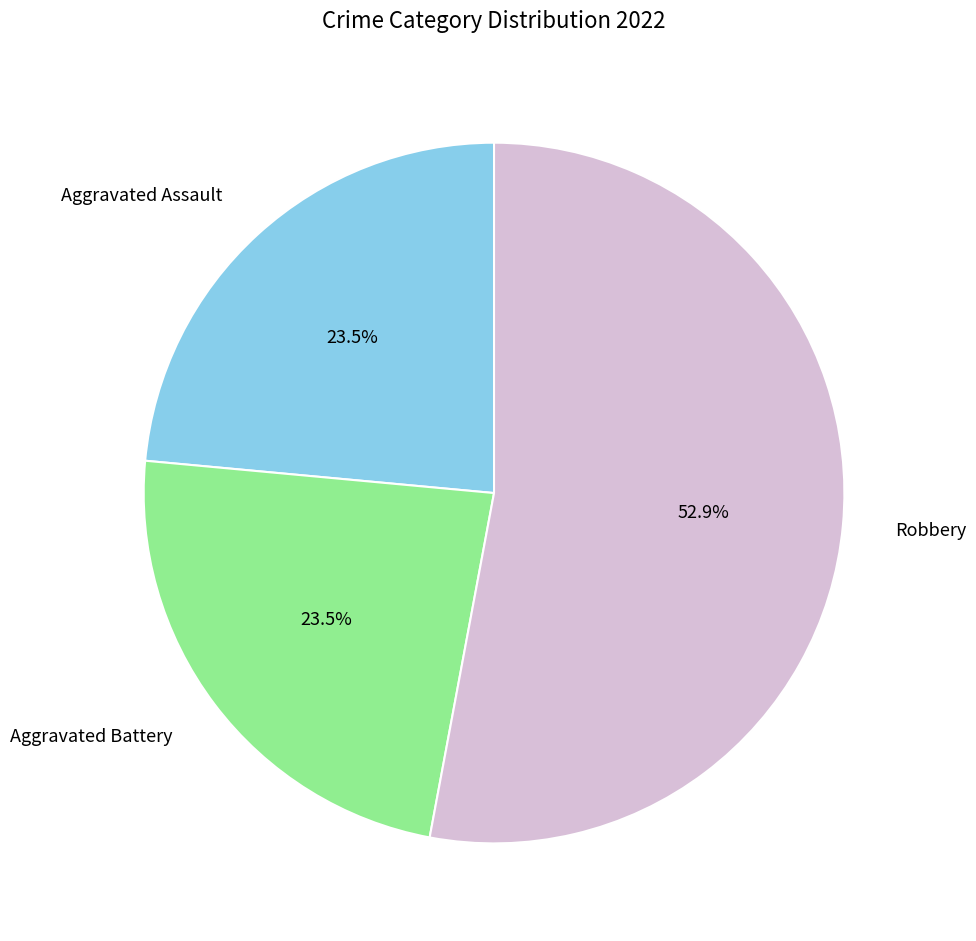

Is it true that Aggravated Battery is 35% of the pie?

False